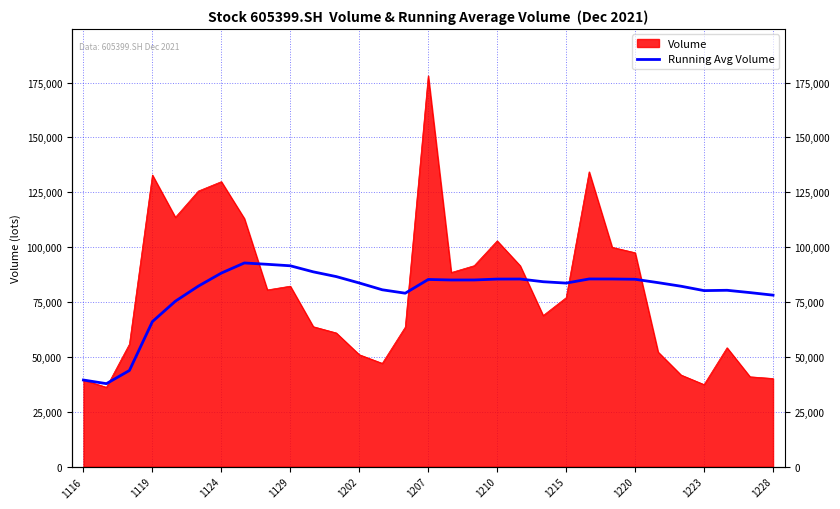

How many data points are less than 83827?

15